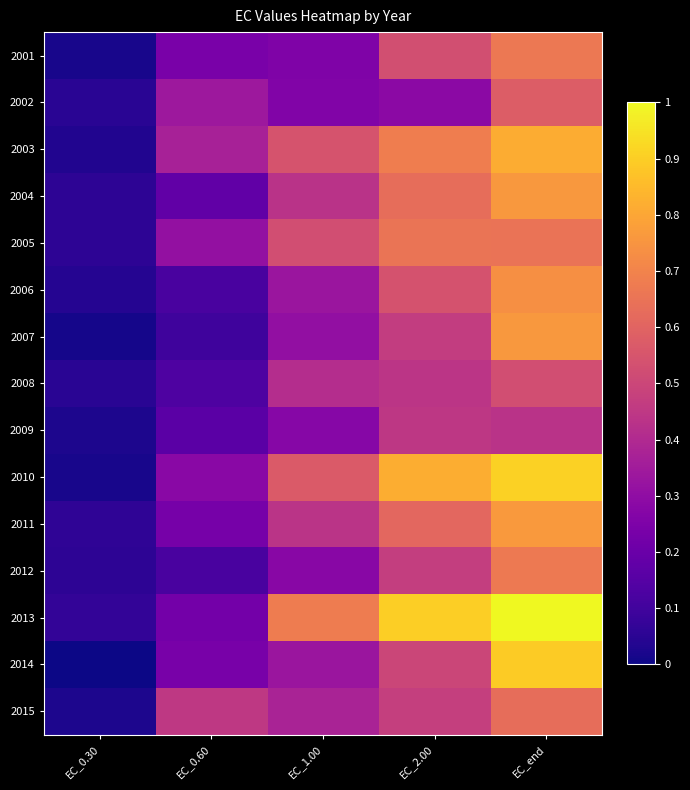

At which category is the sum across all series the highest?

EC_end